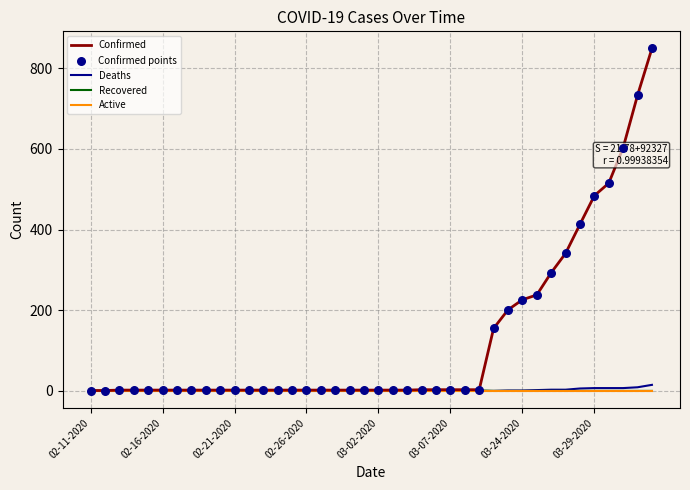

Which series has the largest total across all categories?

Confirmed